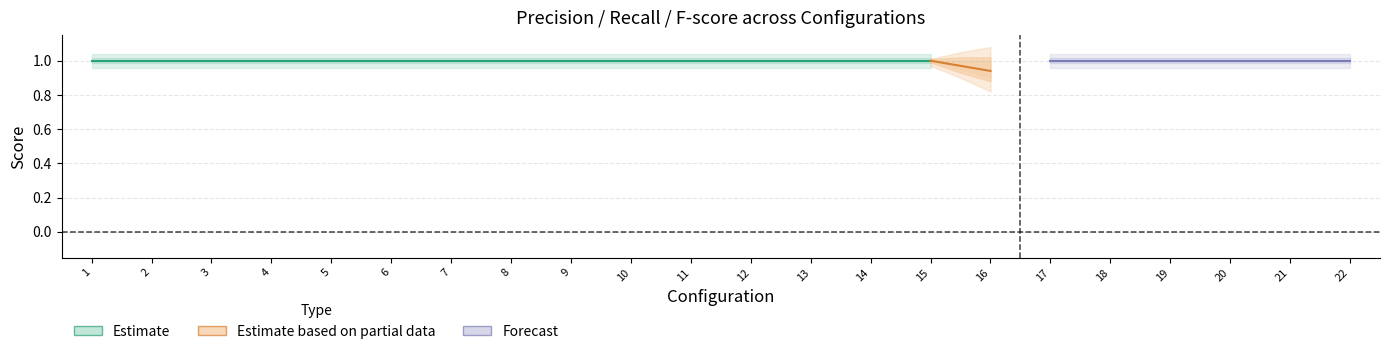

True or false: F-score has a value of 1.5 at 16.

False